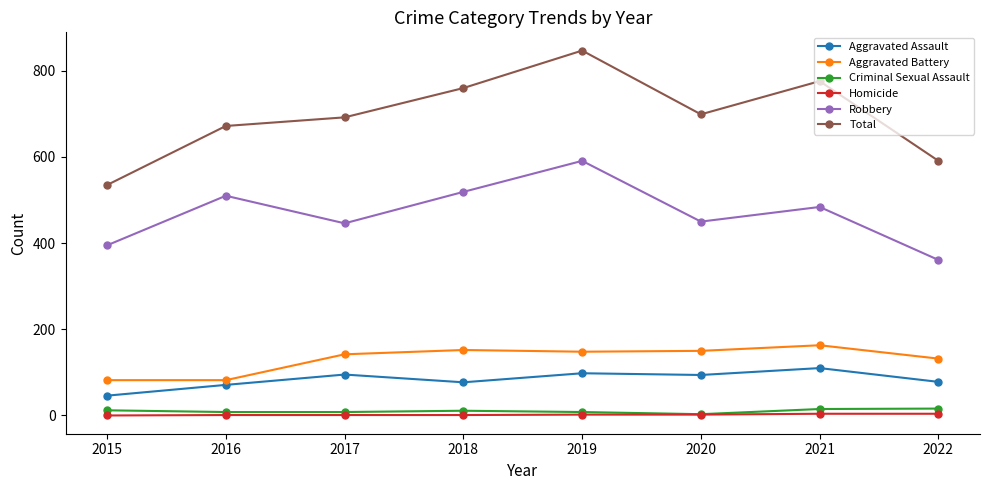

What is the difference between the maximum and minimum values in the Aggravated Assault series?

64